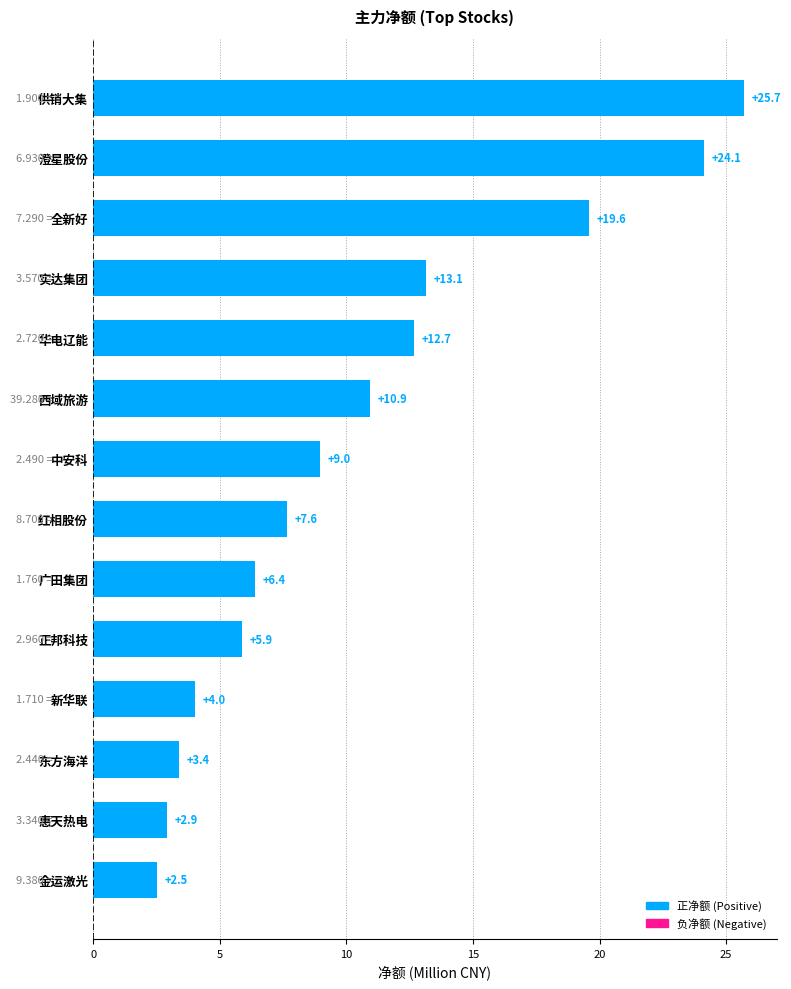

What is the difference between the maximum and minimum values?

23.2